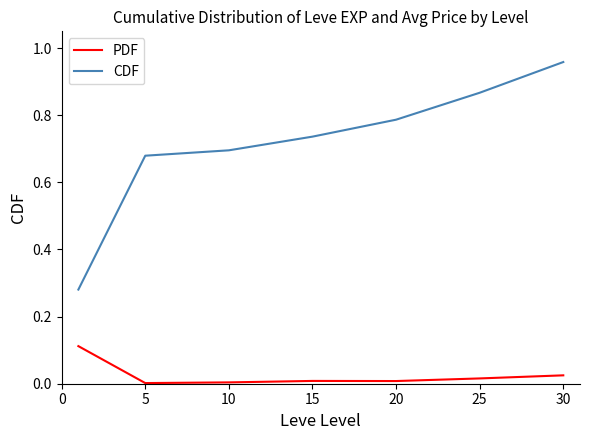

Count the number of categories in the chart.

7